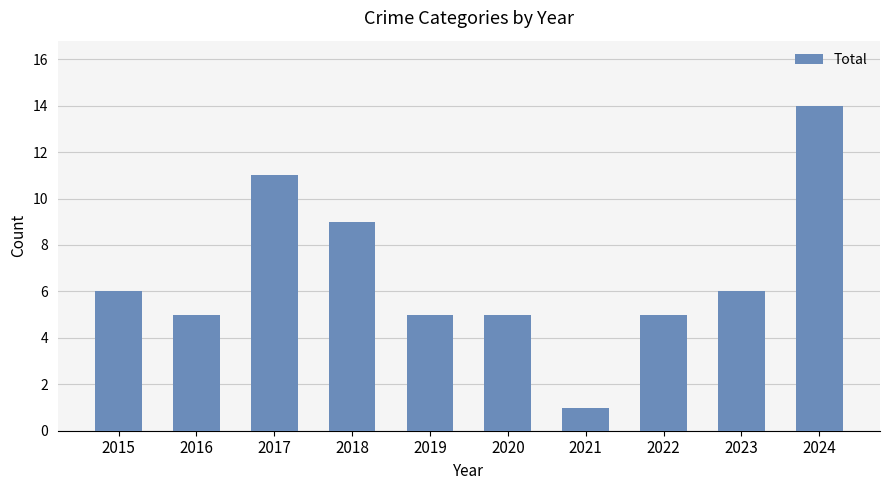

Which has a higher value, 2017 or 2023?

2017